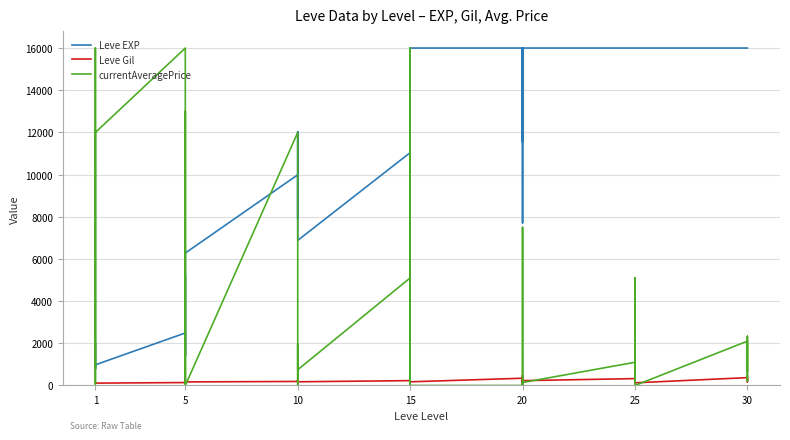

How many interior local peaks does the currentAveragePrice series have?

13